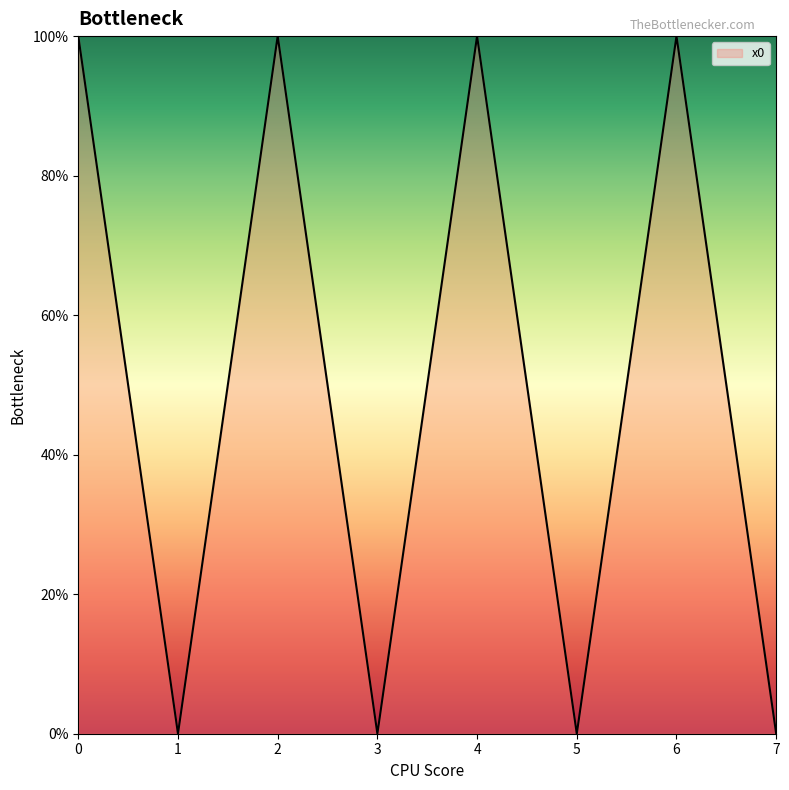

What is the value of the 5th point from the left?

1